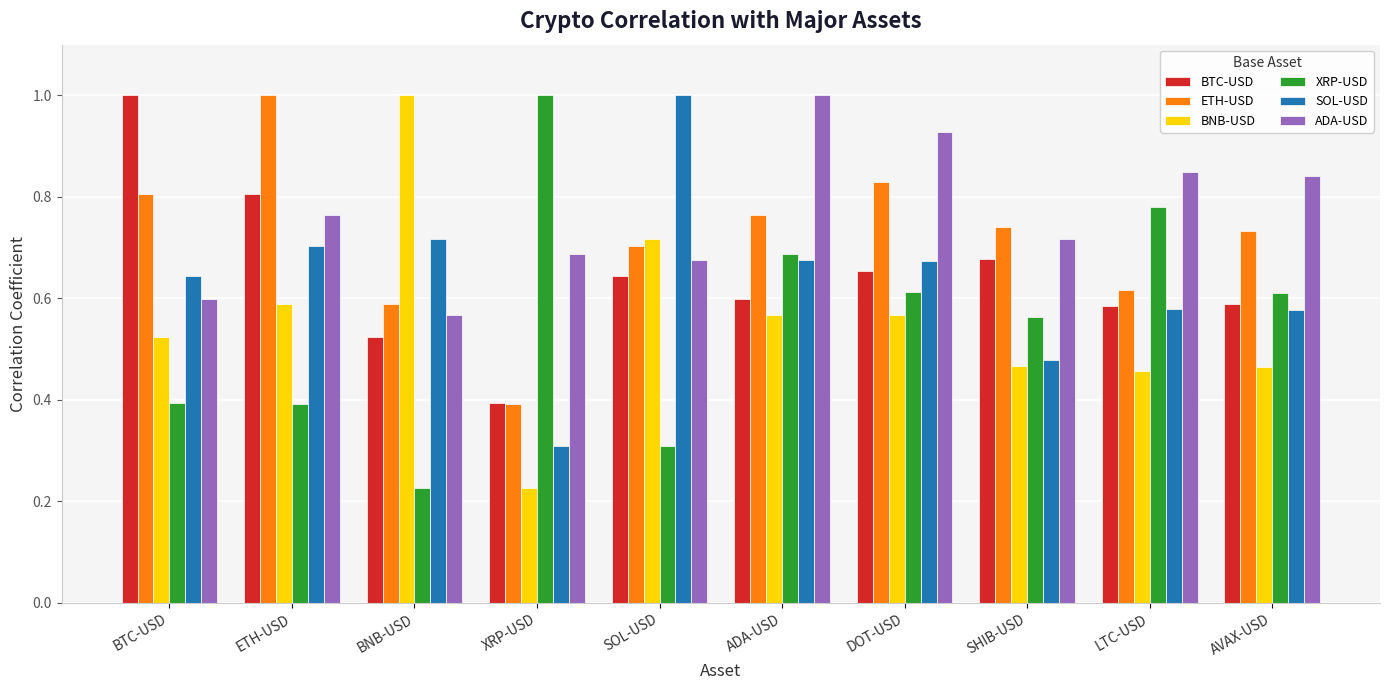

At which label does SOL-USD reach its minimum?

XRP-USD